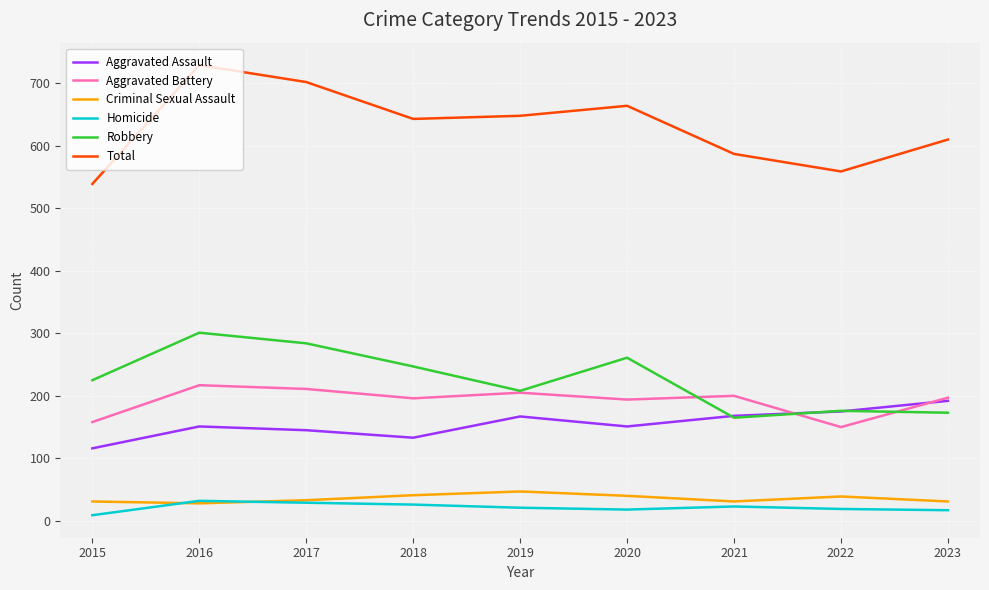

What is the lowest value of the Total series?

539